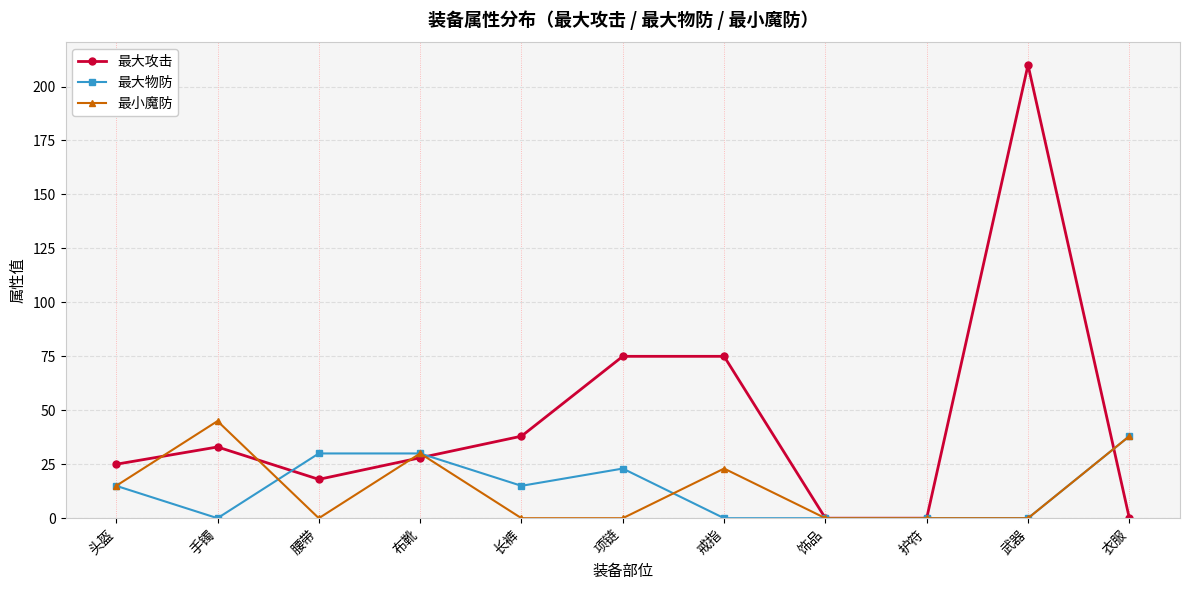

What is the difference between the 最小魔防 values at 护符 and 头盔?

15